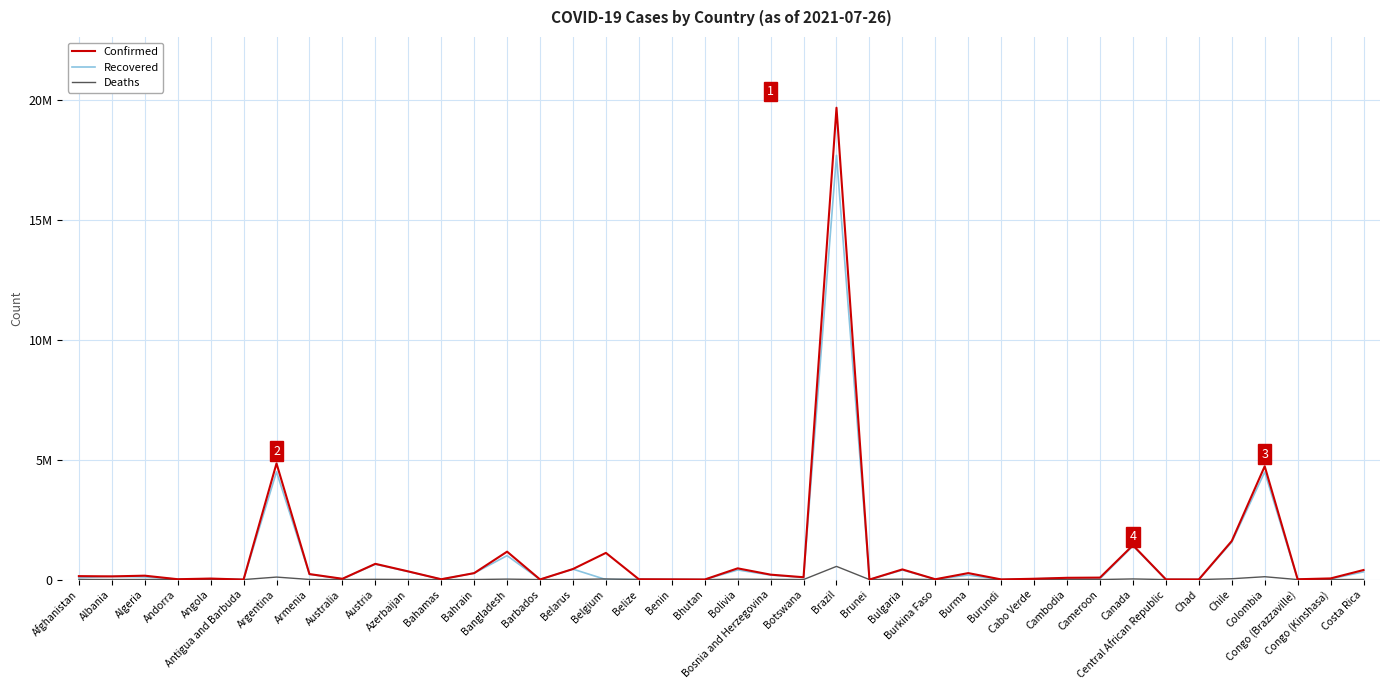

Does the chart display data point markers on the line(s)?

No